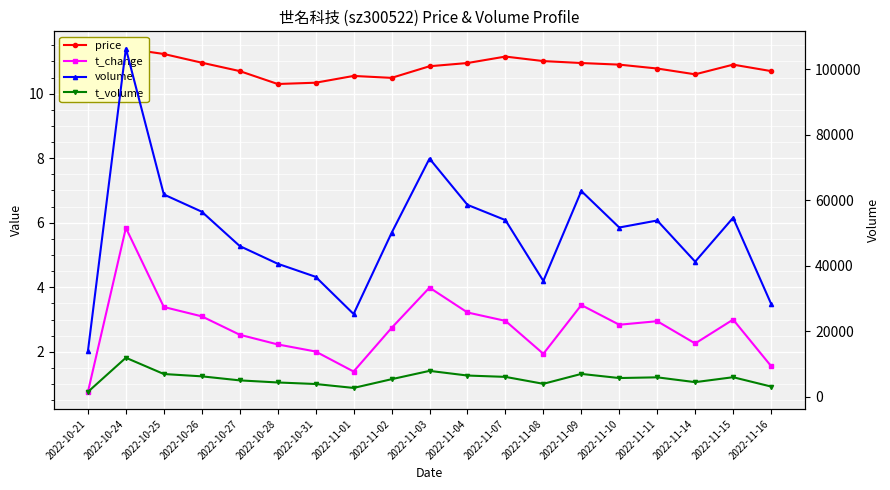

What is the difference between the highest and lowest values at 2022-11-09?

62785.6